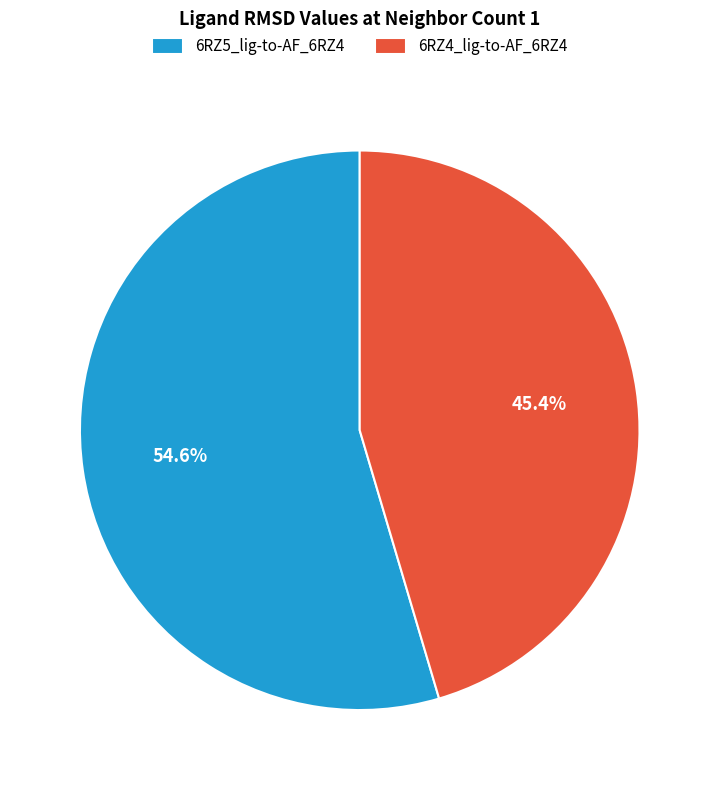

What percentage do 6RZ5_lig-to-AF_6RZ4 and 6RZ4_lig-to-AF_6RZ4 together represent?

100.0%